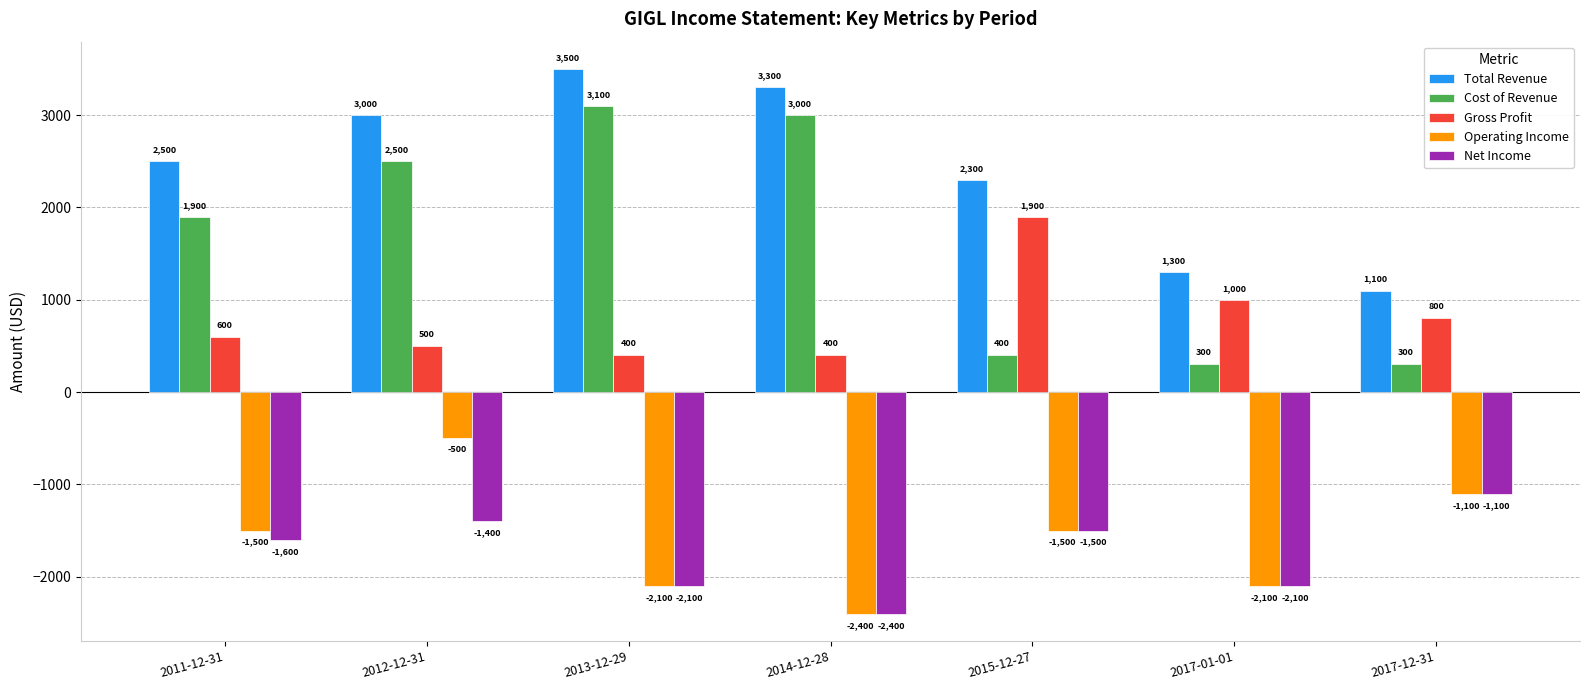

Are the bars horizontal?

No